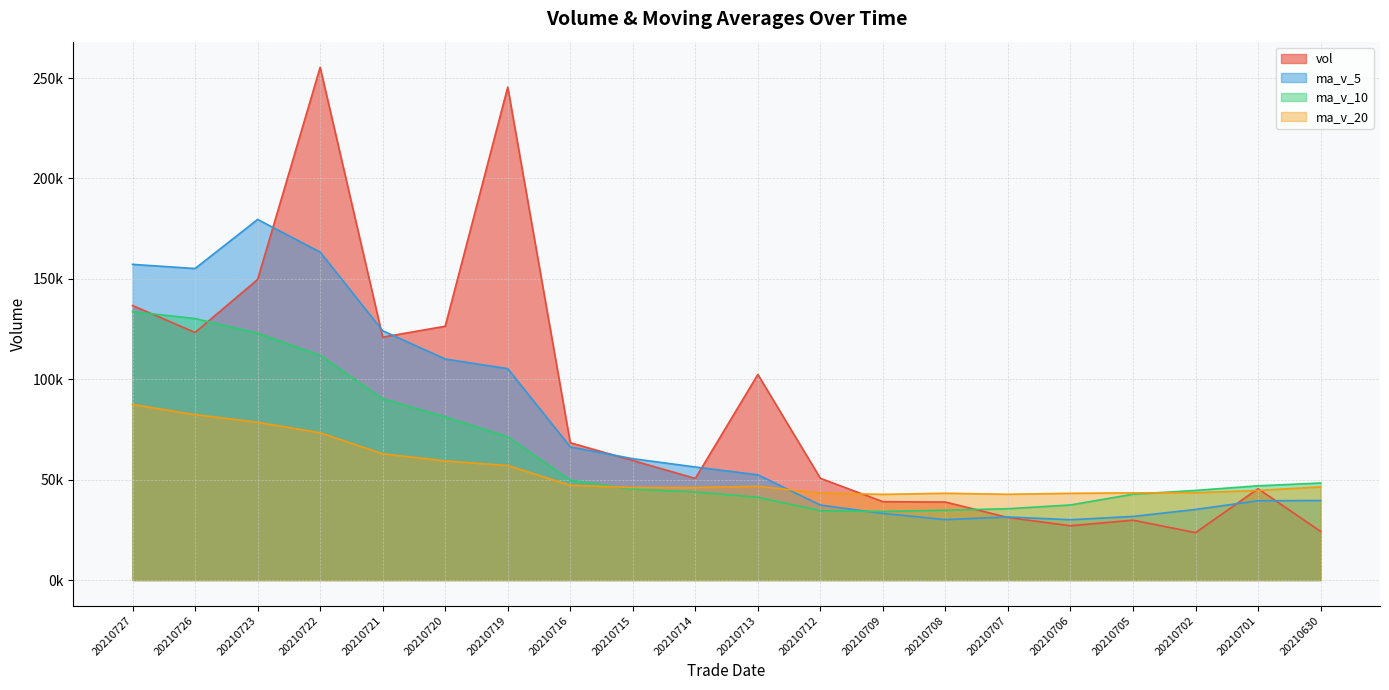

What is the sum of all ma_v_10 values?

1280323.9